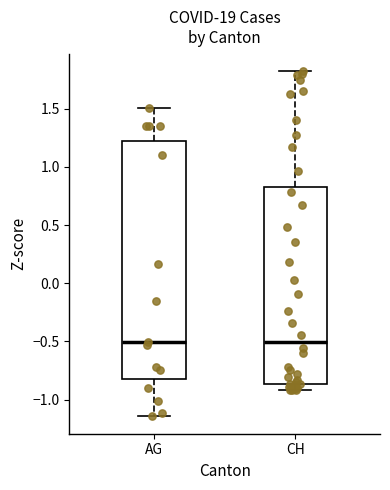

Where does the median line of the box for CH sit on the y-axis? The values are not printed on the chart, so give them approximately, as read against the axis.

-0.50